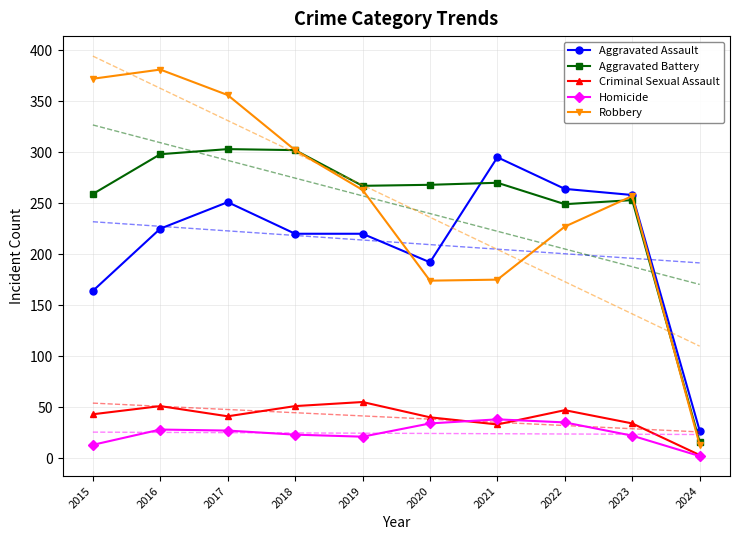

Which series has the widest spread of values?

Robbery